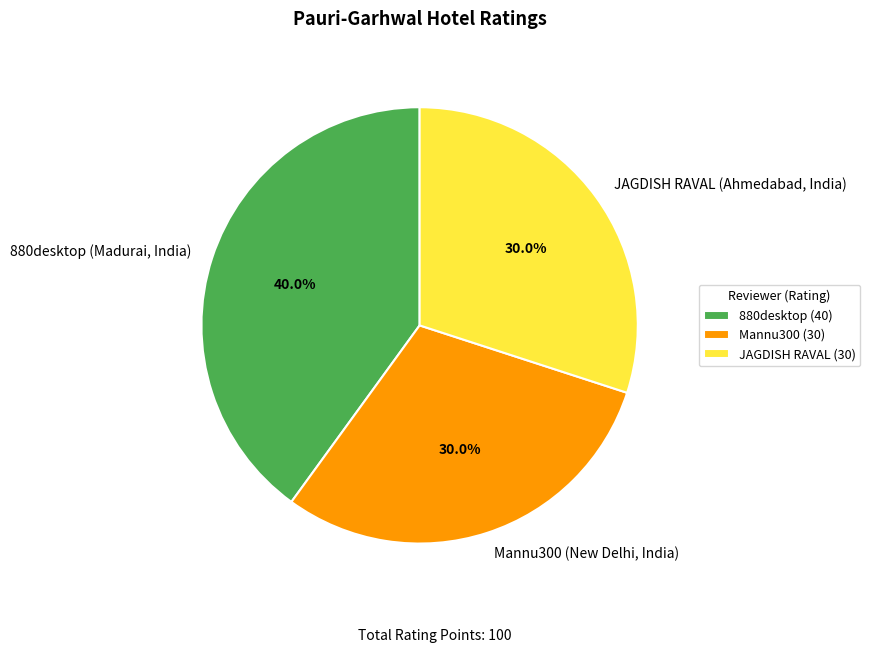

The JAGDISH RAVAL (Ahmedabad, India) slice represents 18% of the pie. True or false?

False